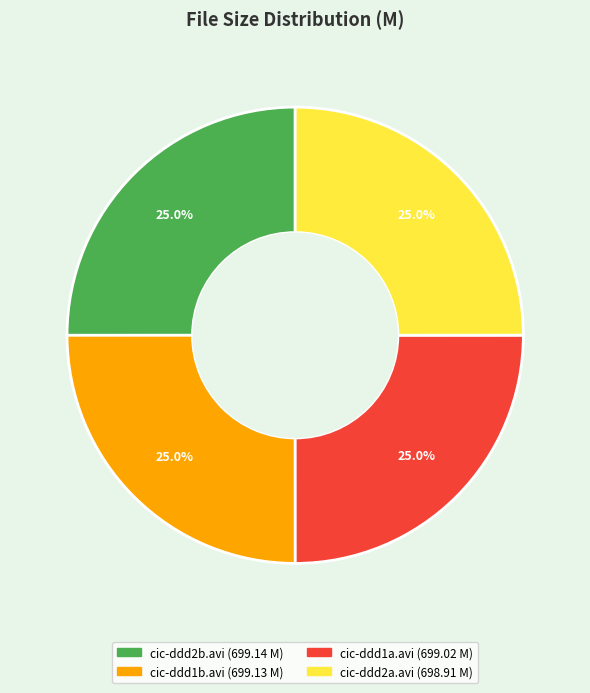

To the nearest percent, what is the combined percentage of cic-ddd1b.avi and cic-ddd2a.avi?

50%